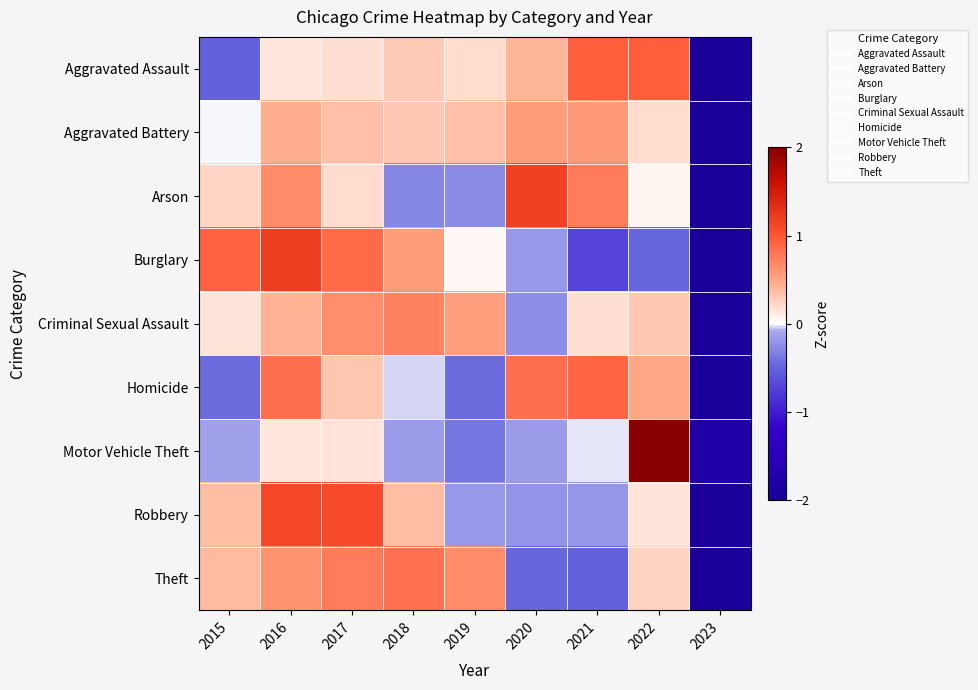

What is the maximum value shown in the chart?

2.4